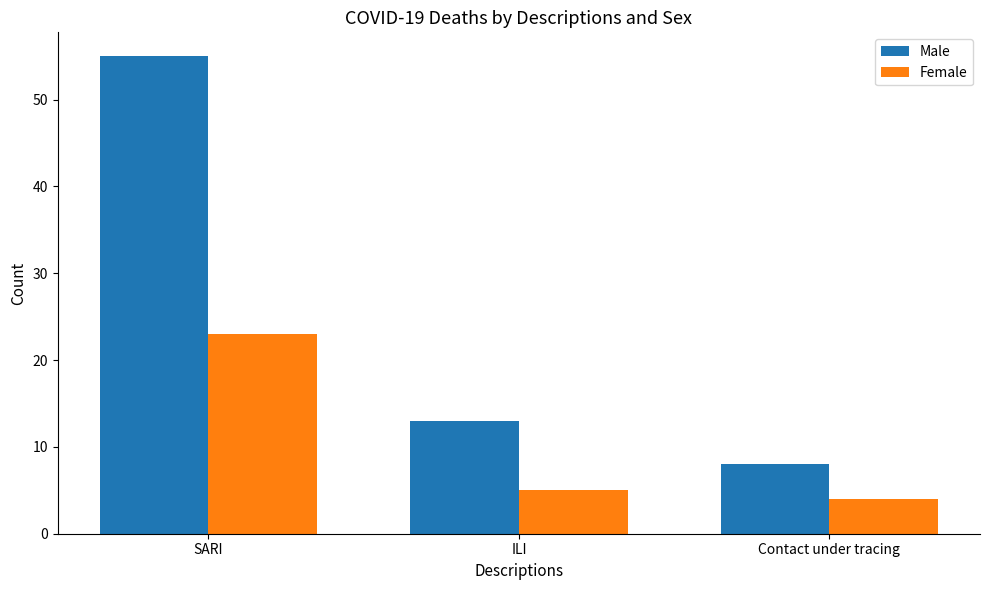

Rank the series by their maximum value, from highest to lowest.

Male, Female